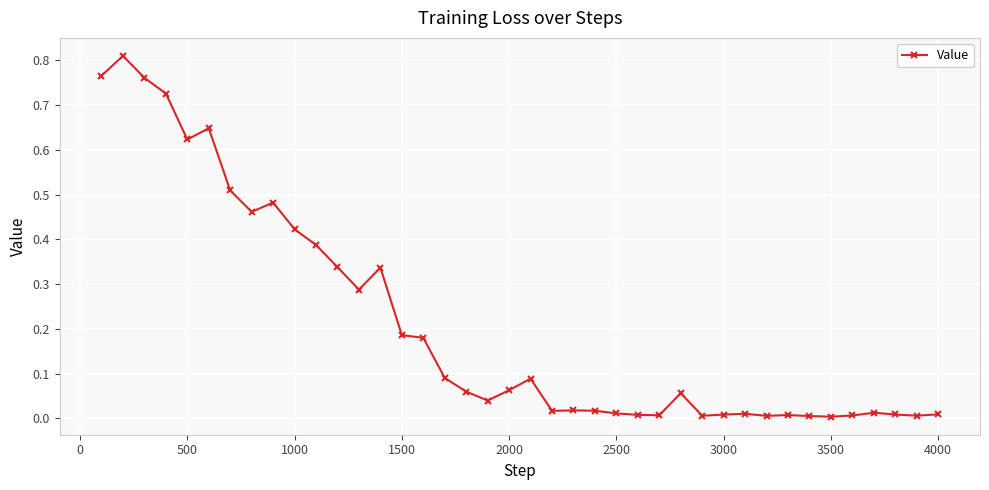

True or false: there are more than 2 points higher than both neighbors.

True